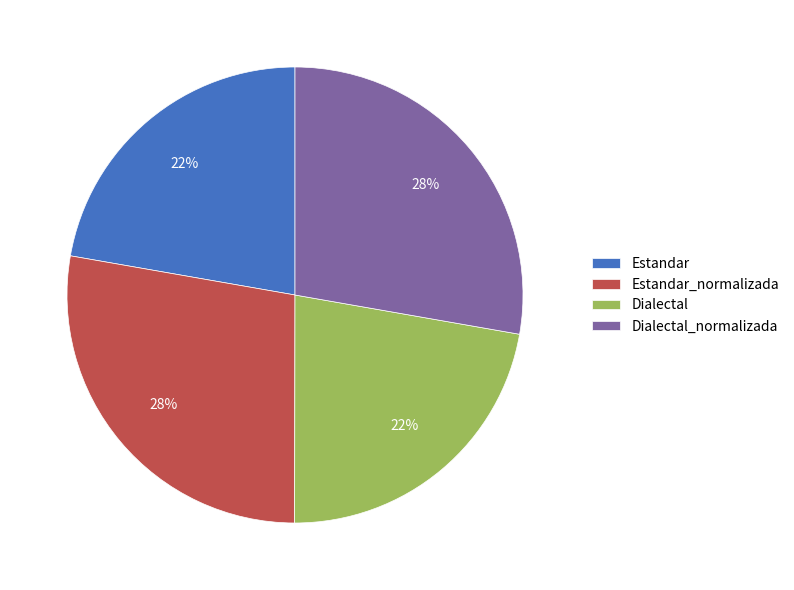

Is it true that Dialectal_normalizada is 28% of the pie?

True